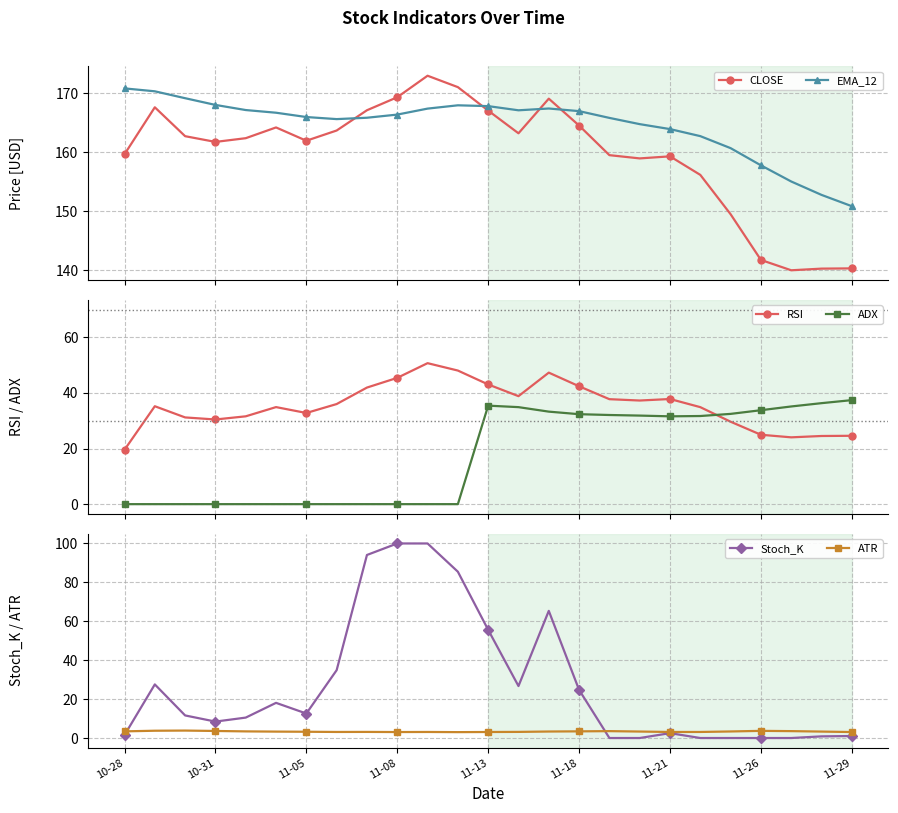

List the series in order of their peak value, highest first.

CLOSE, EMA_12, Stoch_K, RSI, ADX, ATR